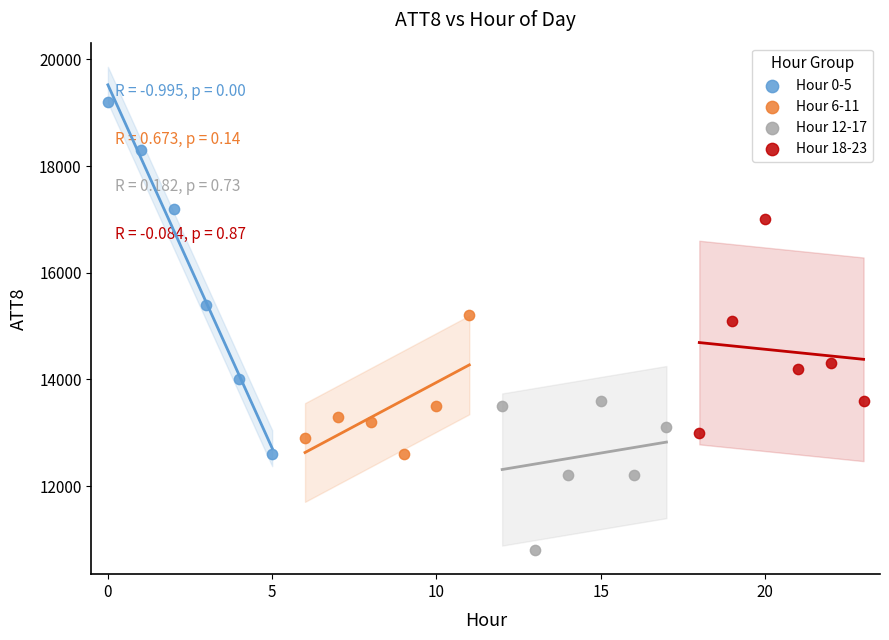

Which series has the largest Y range (max minus min)?

Hour 0-5